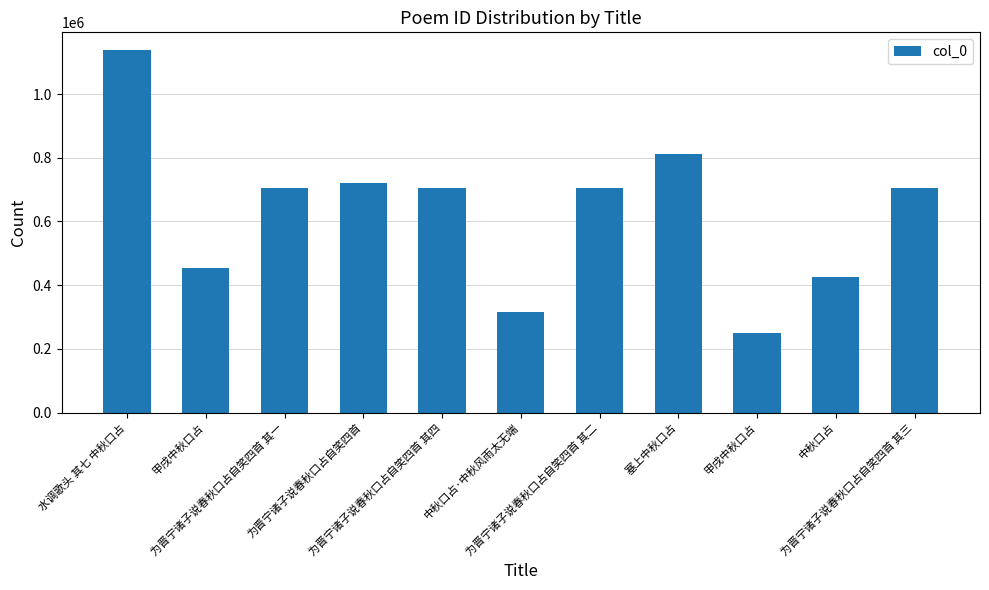

How many bars are there in total?

11